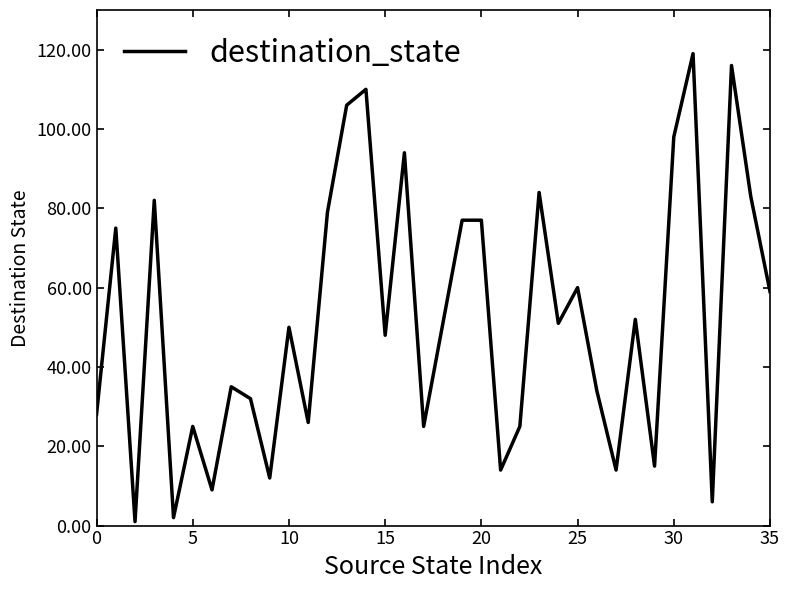

What is the difference between the maximum and minimum values?

118